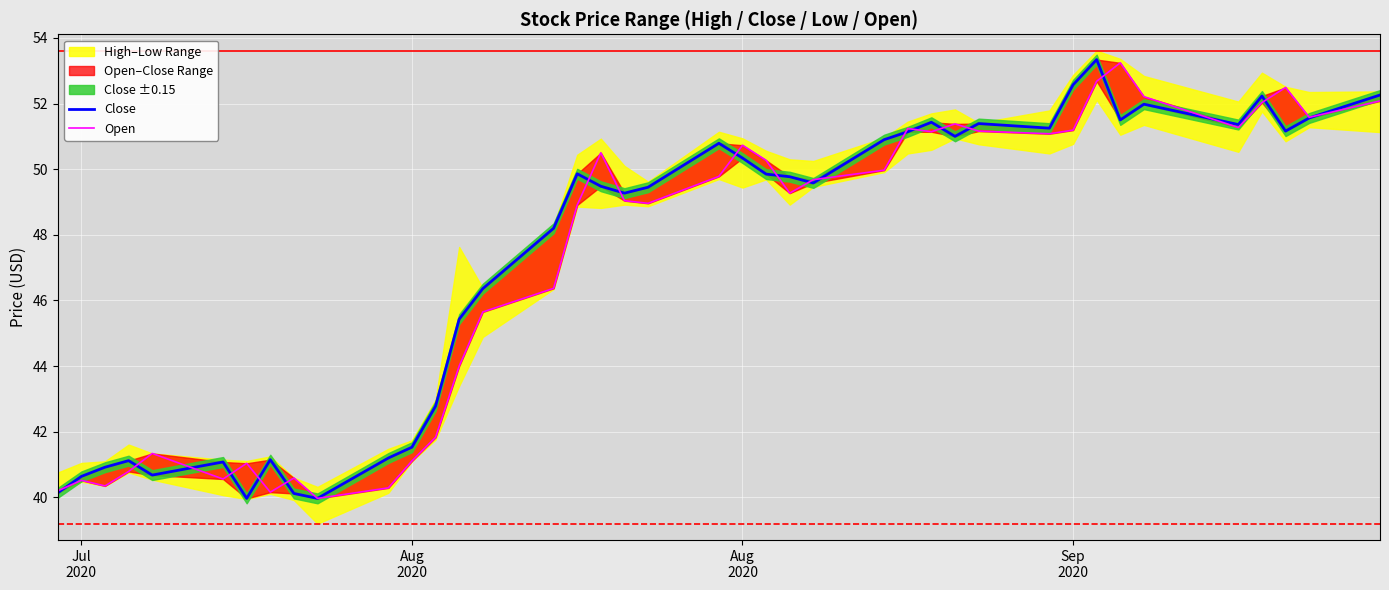

What is the sum of all Open values?

1886.7